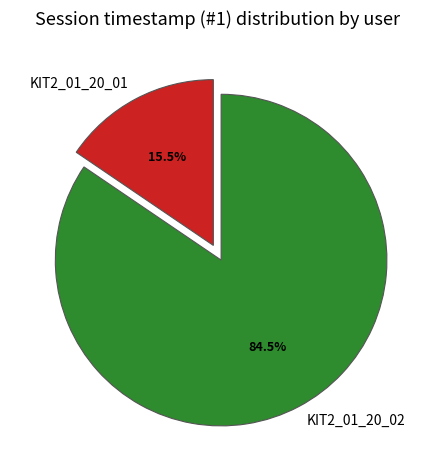

Count the number of slices in the pie.

2